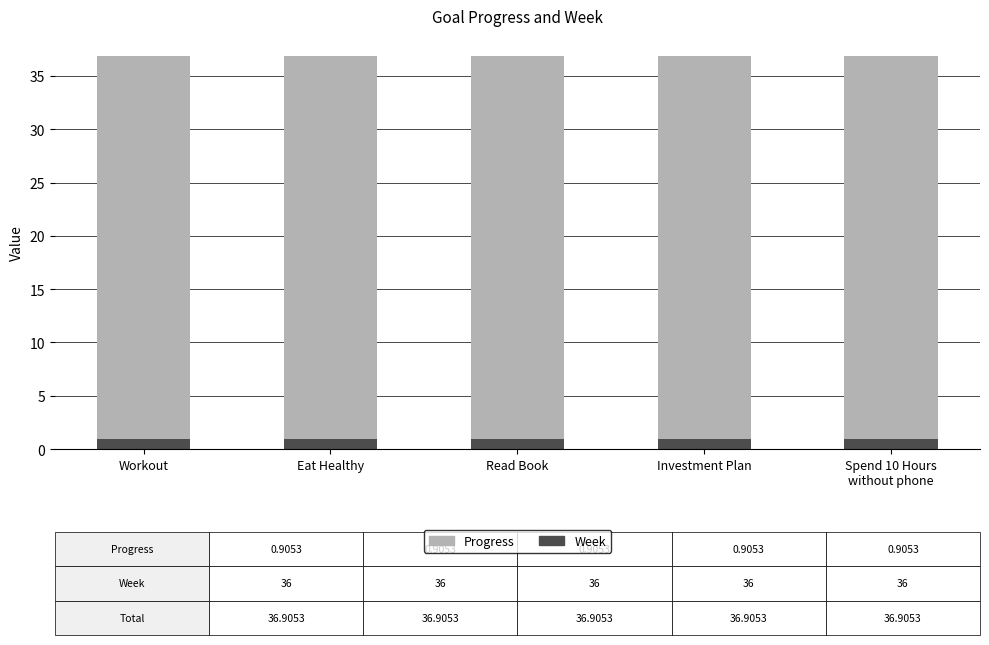

Read the Progress value at Read Book.

0.9